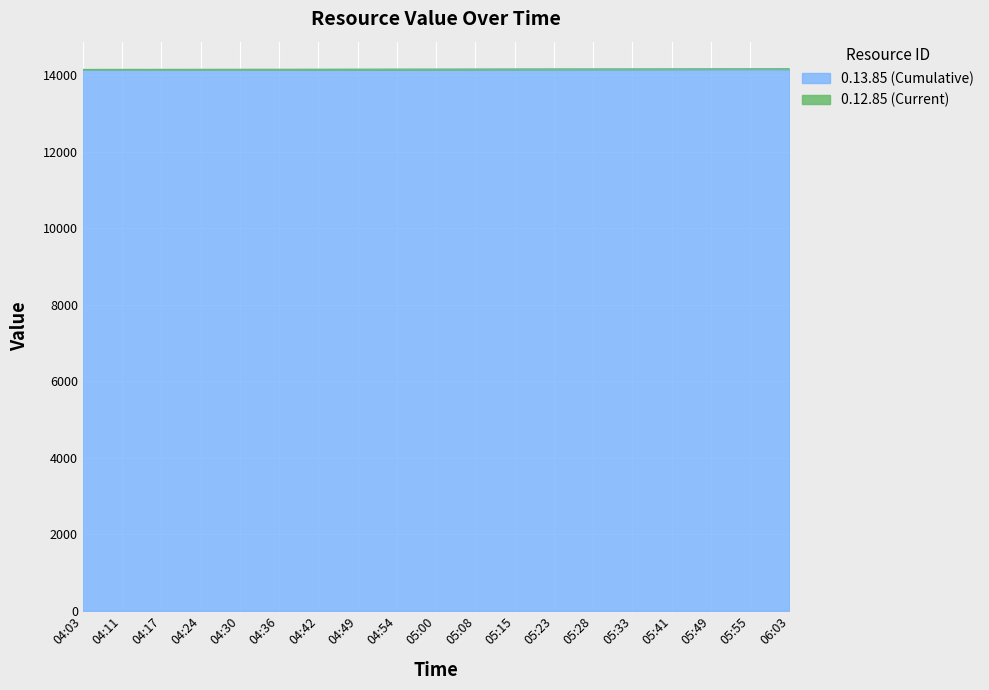

Approximately how many times larger is the value at 04:42 compared to 04:49?

1.0